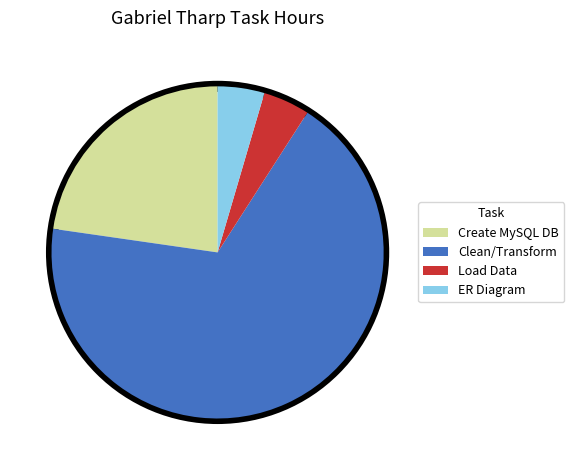

What is the majority slice?

Clean/Transform